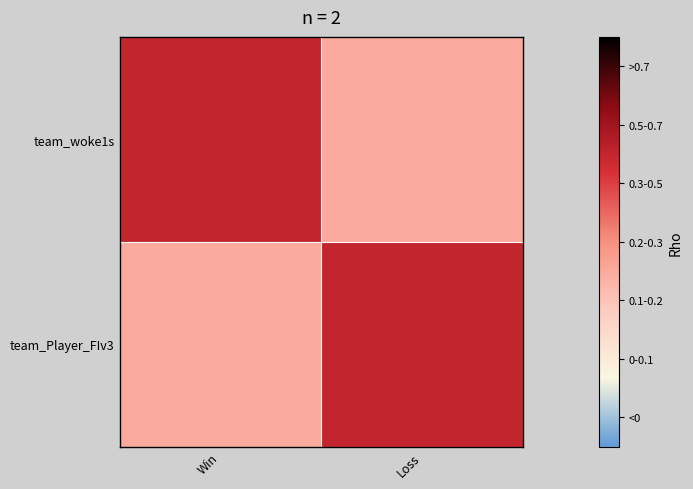

What is the total value across all series at Loss?

8